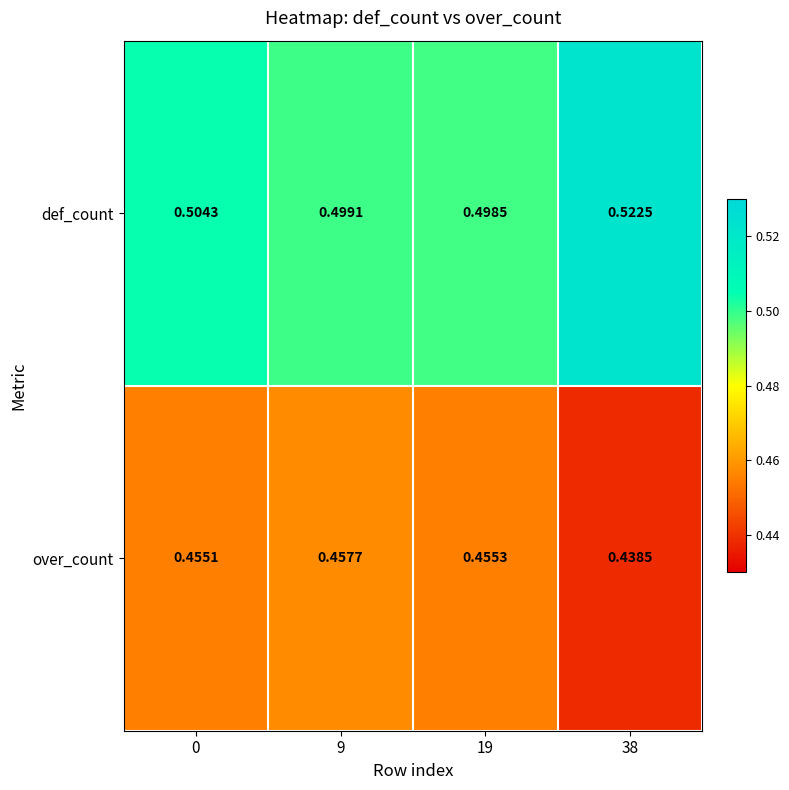

Is the value of over_count at 9 greater than the value of def_count at 19?

No